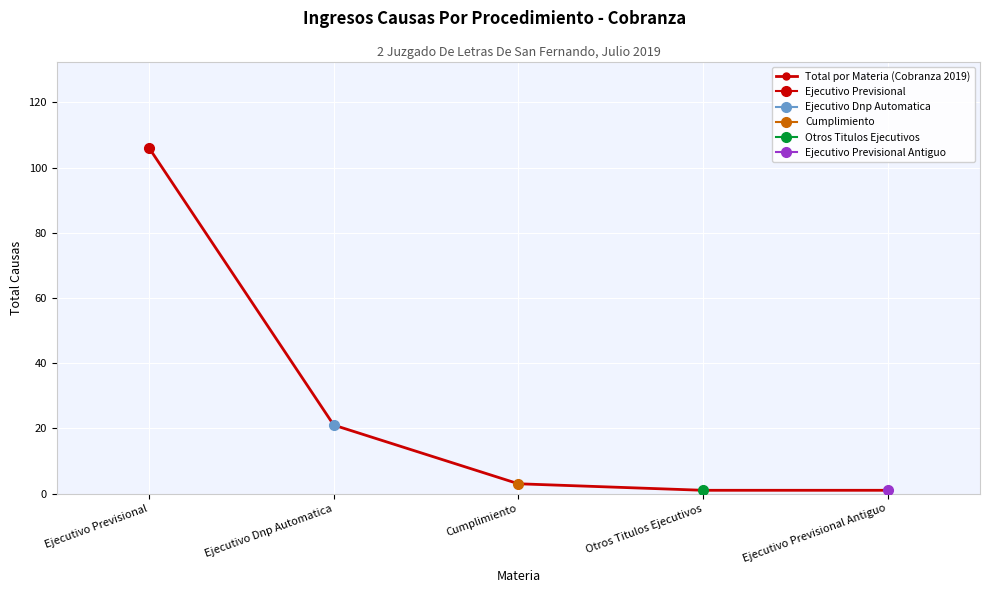

What is the difference between the maximum and minimum values?

105